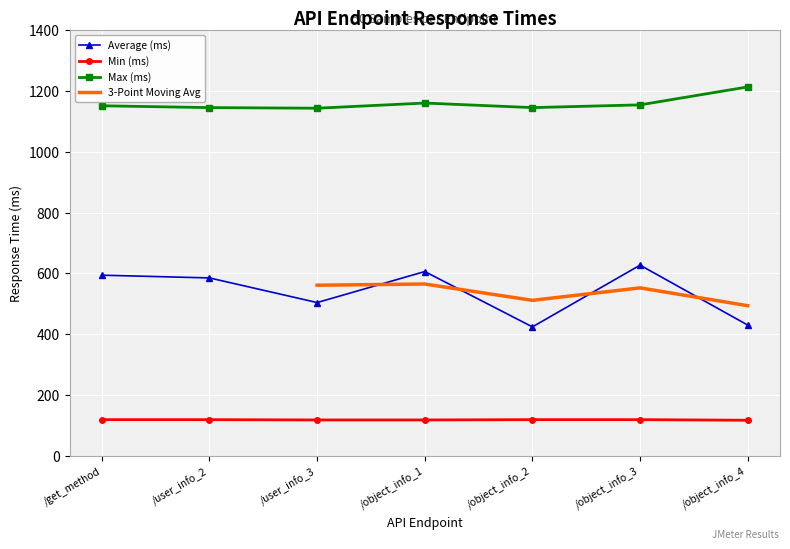

What is the maximum value shown in the chart?

1213